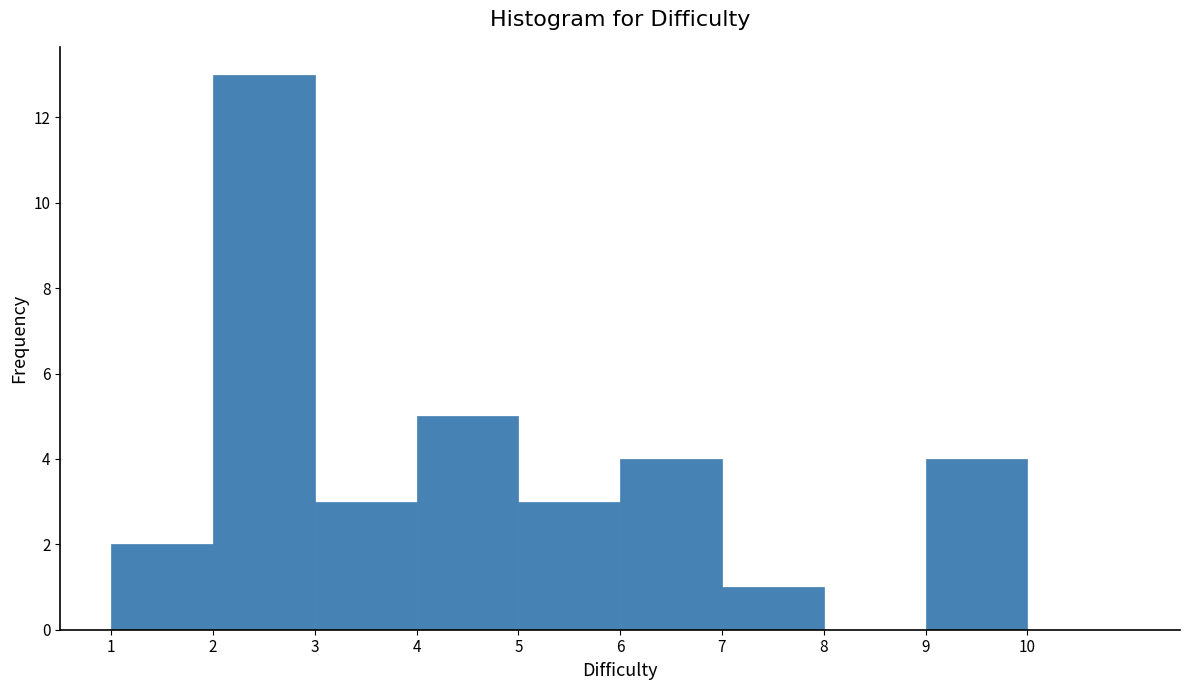

Reading left to right, list every bar in this chart as the range it spans on the x-axis followed by its height. The values are not printed on the chart, so give them approximately, as read against the axis.

1 to 2: 2
2 to 3: 13
3 to 4: 3
4 to 5: 5
5 to 6: 3
6 to 7: 4
7 to 8: 1
8 to 9: 0
9 to 10: 4
10 to 11: 0